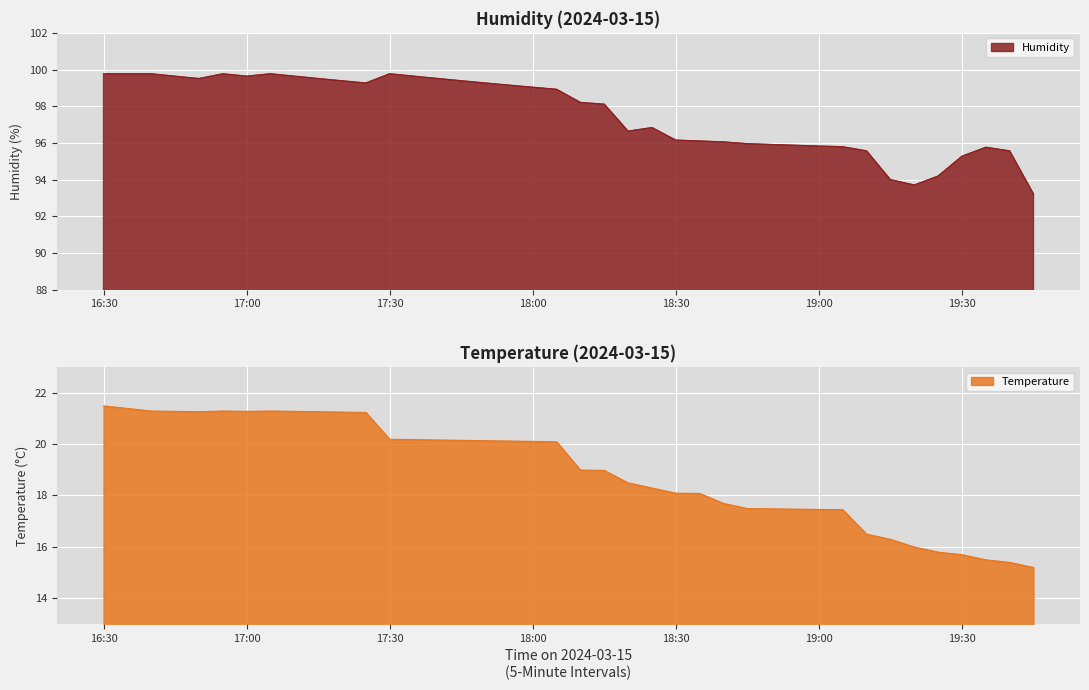

At which label is Humidity closest to 96?

2024-03-15 18:45:00